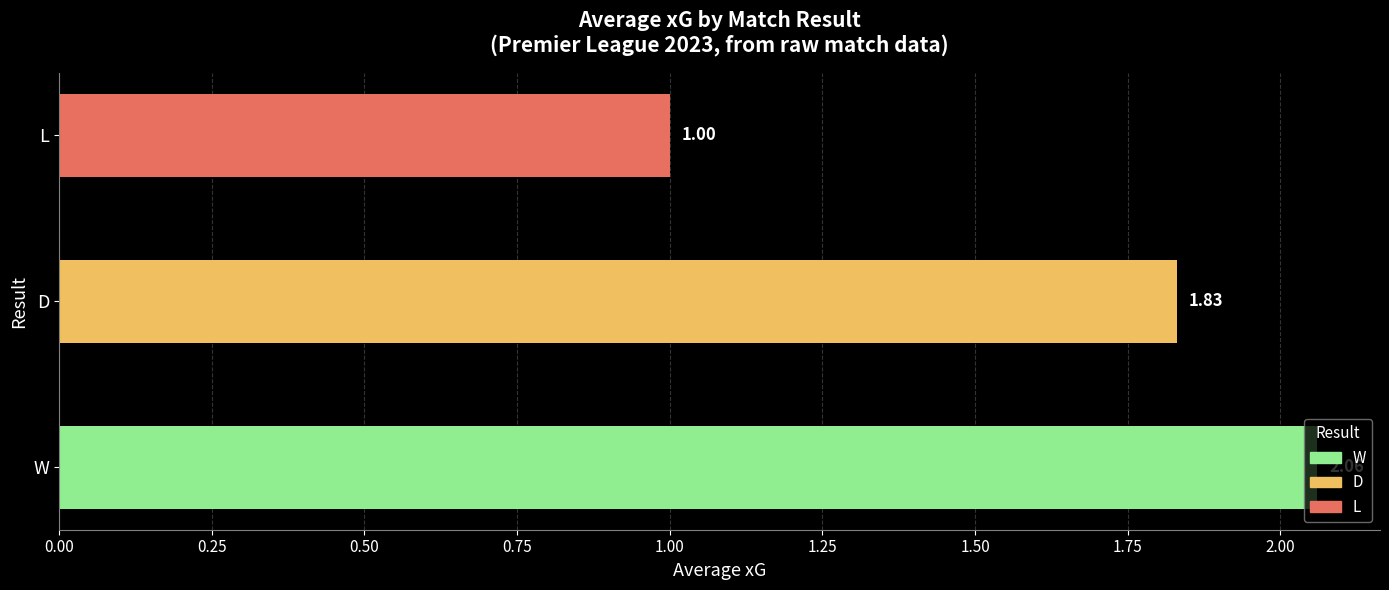

Which category has the lowest value across all series?

L